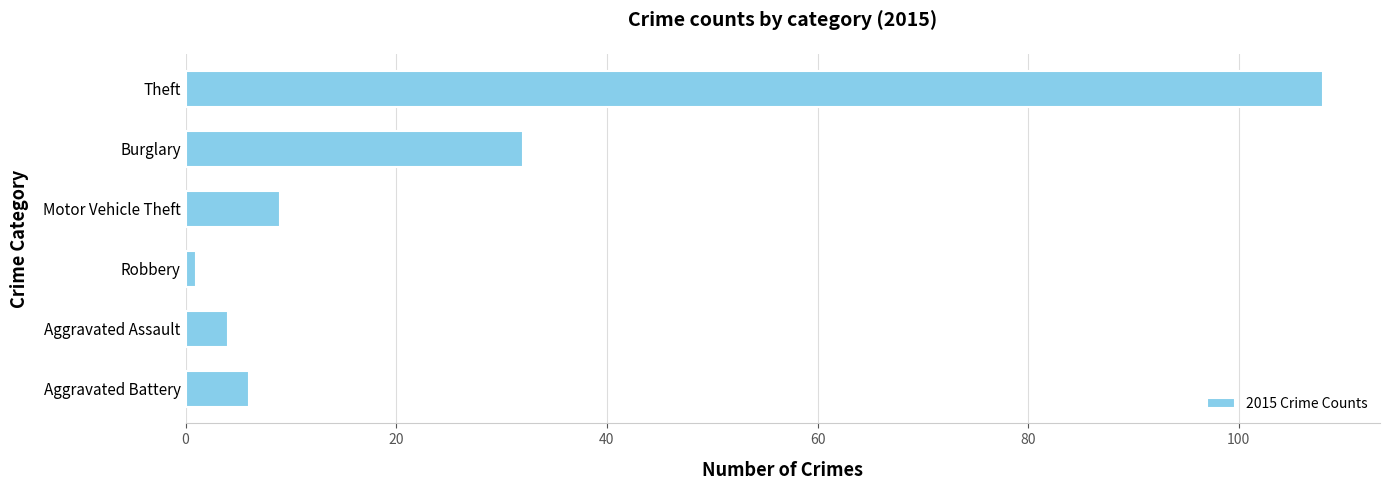

Count the number of categories in the chart.

6